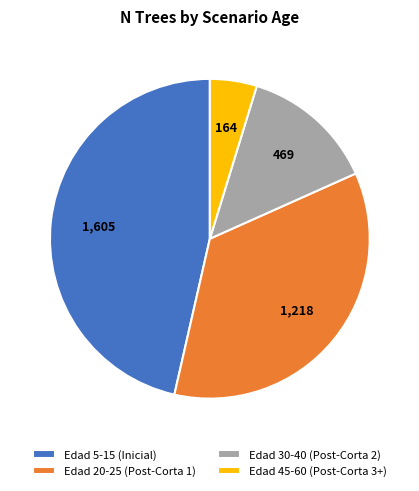

Which category has the biggest portion of the pie?

Edad 5-15 (Inicial)